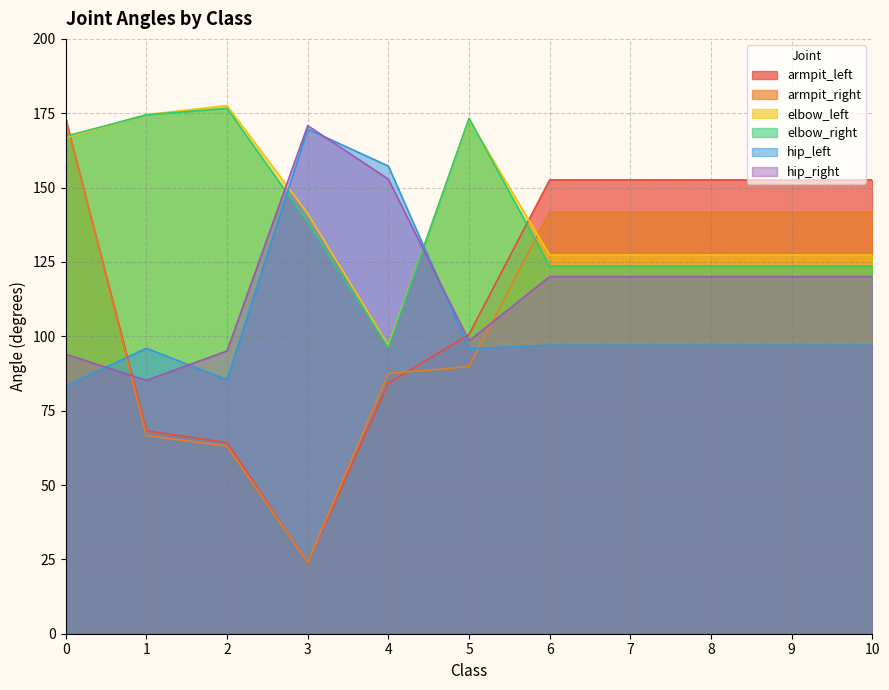

Does the chart display data point markers on the line(s)?

No